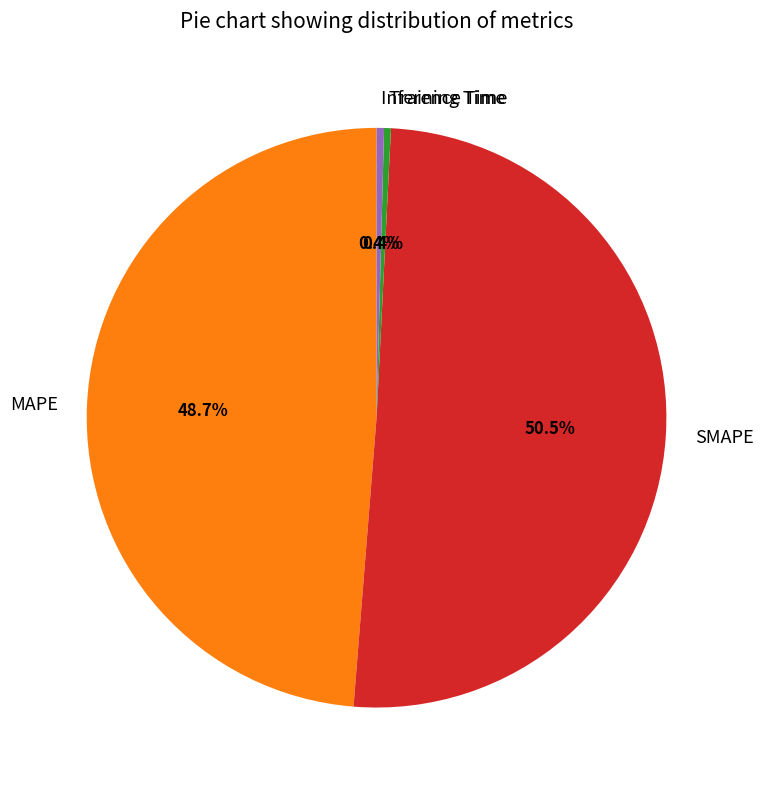

Which has a higher value, MAPE or SMAPE?

SMAPE